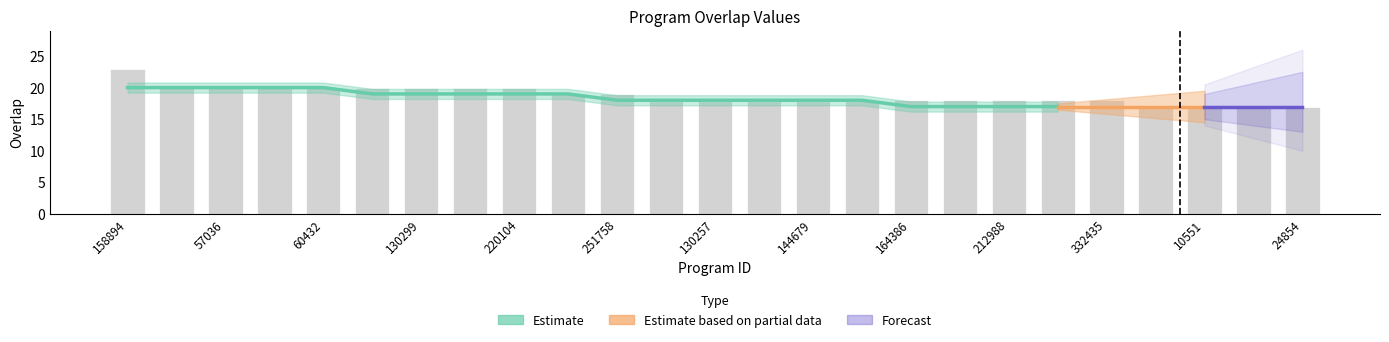

The chart shows a value of 20 at 130299. True or false?

True